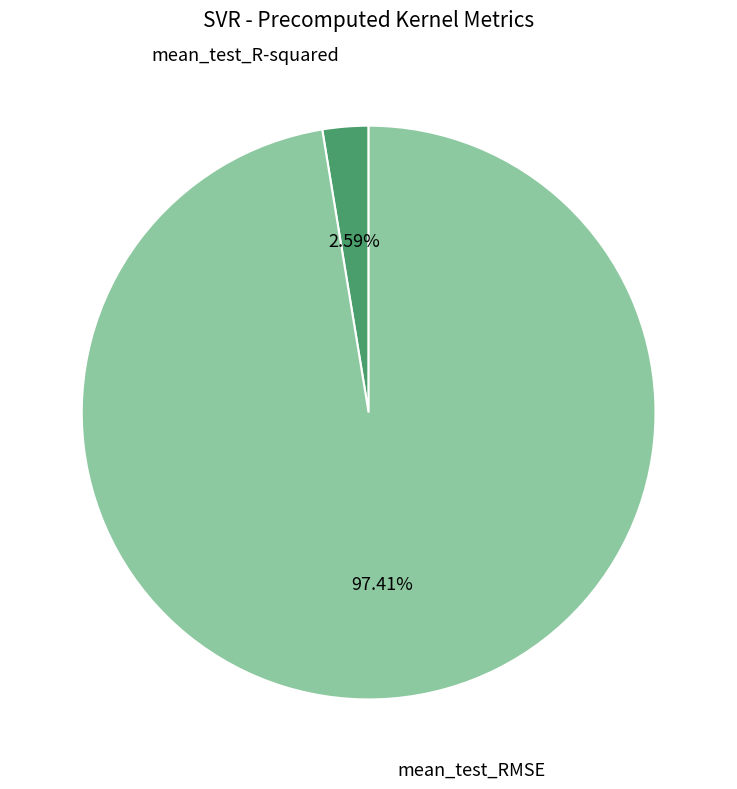

Count the number of slices in the pie.

2